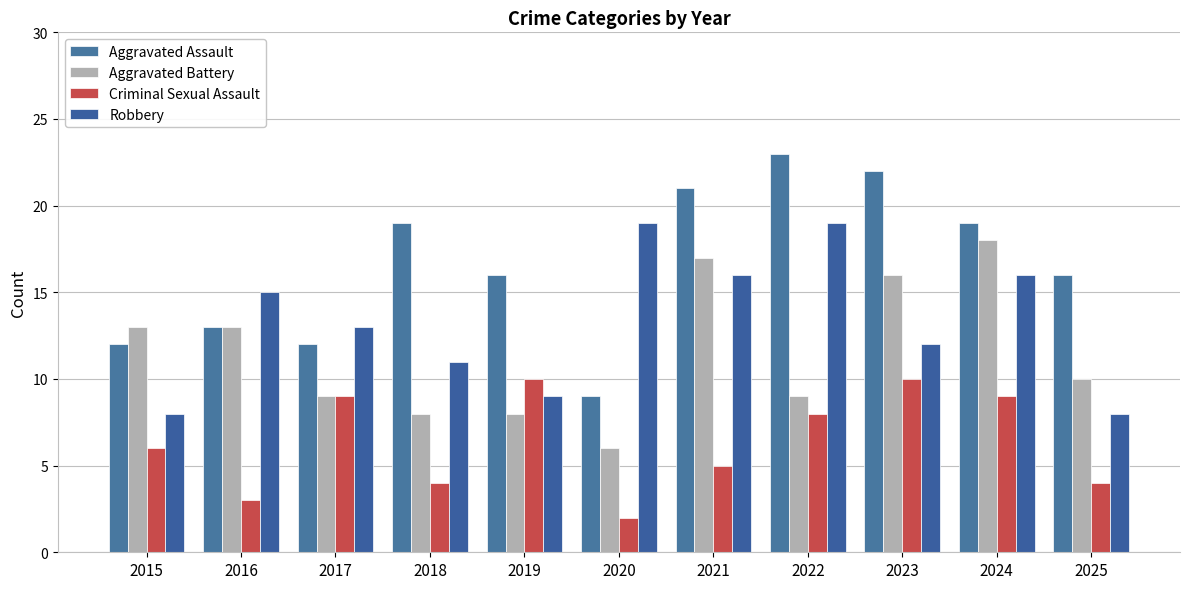

Where does the Aggravated Assault series first go above 16?

2018